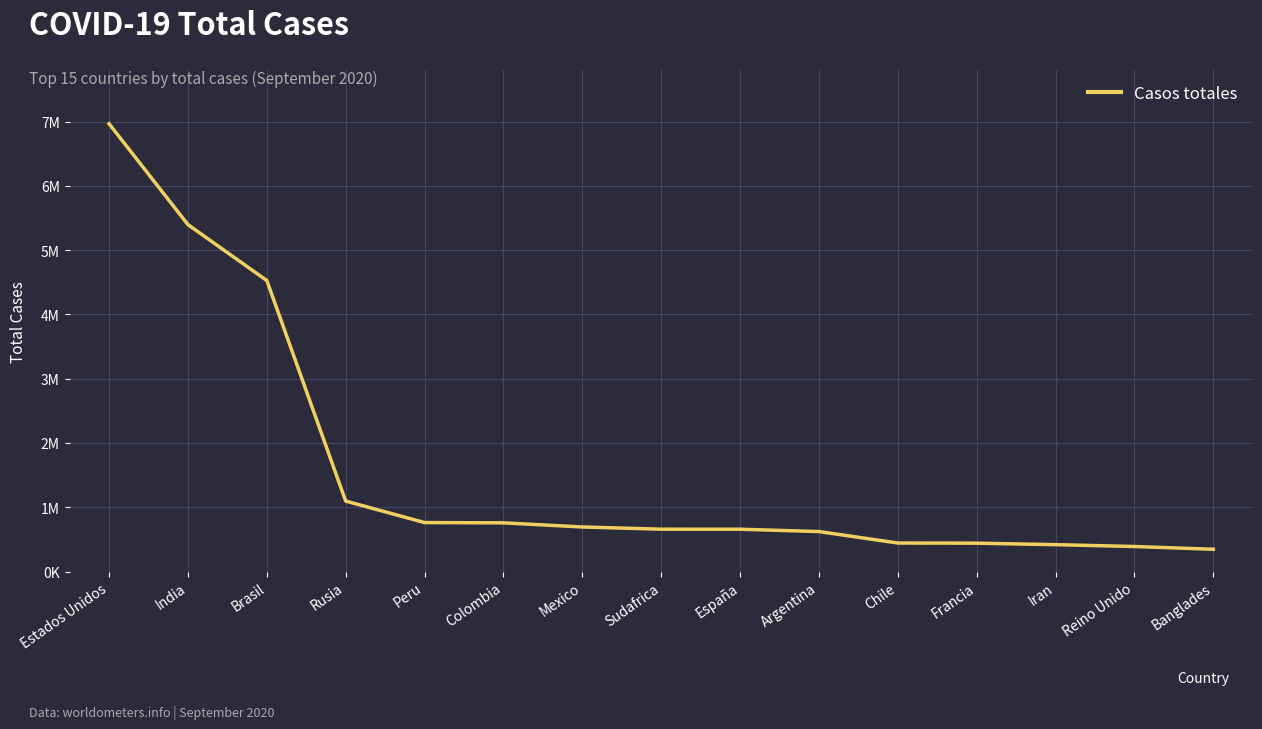

Does the chart display data point markers on the line(s)?

No